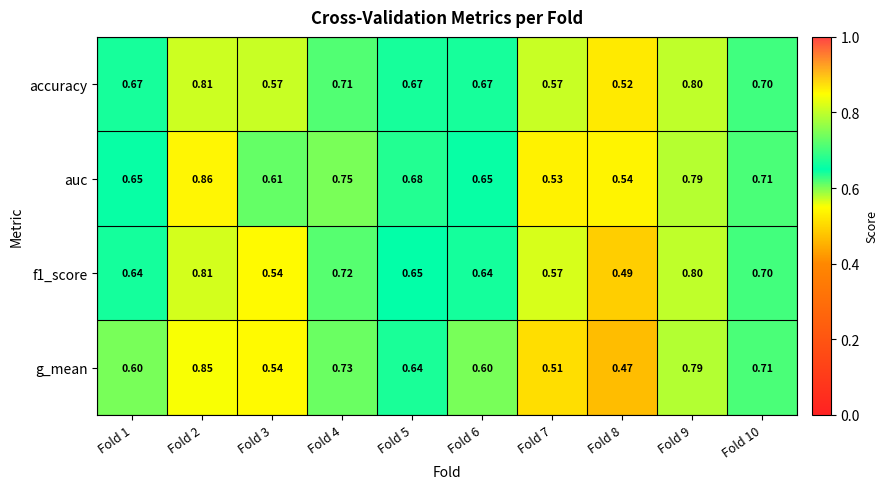

Which series has the largest total across all categories?

auc